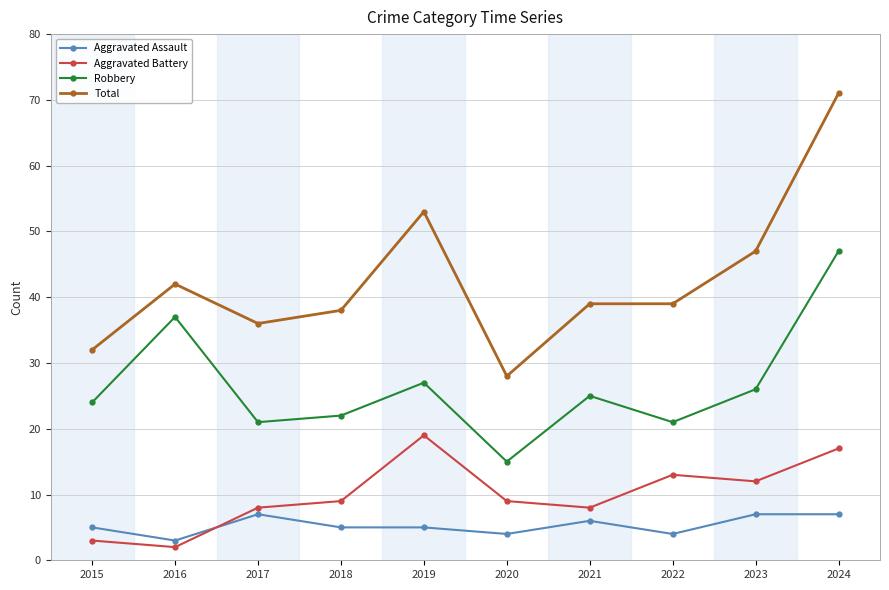

True or false: Total has a value of 42 at 2016.

True